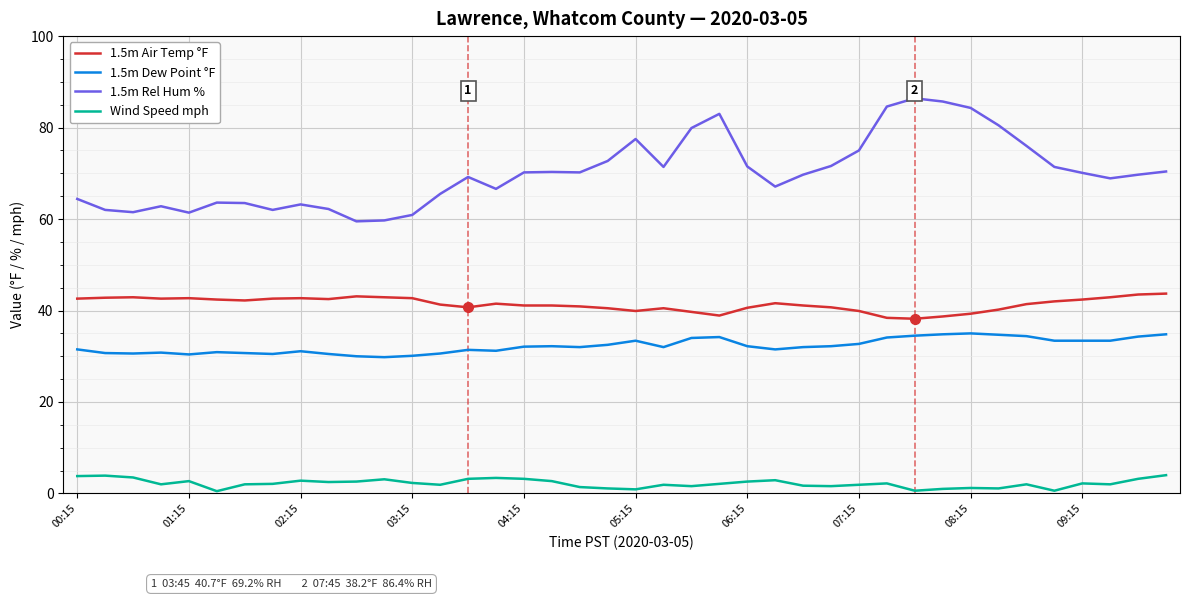

True or false: 1.5m Air Temp °F and Wind Speed mph intersect in this chart.

False